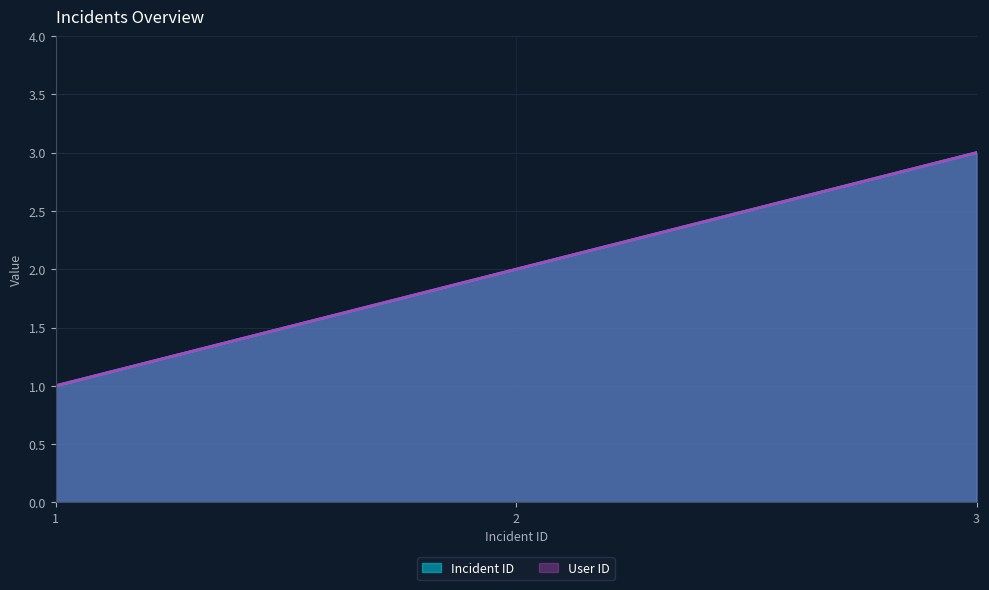

What are all the series names shown in the legend?

Incident ID, User ID